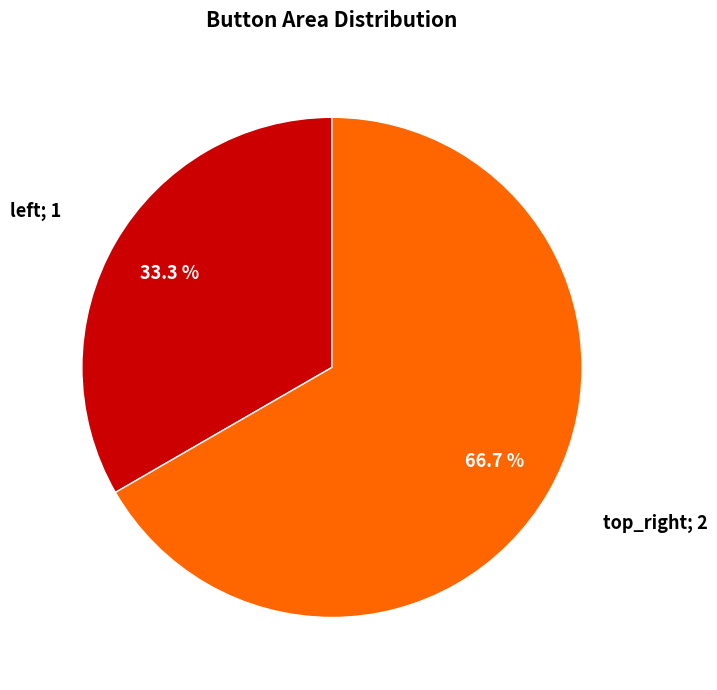

Does any single category account for the majority?

Yes